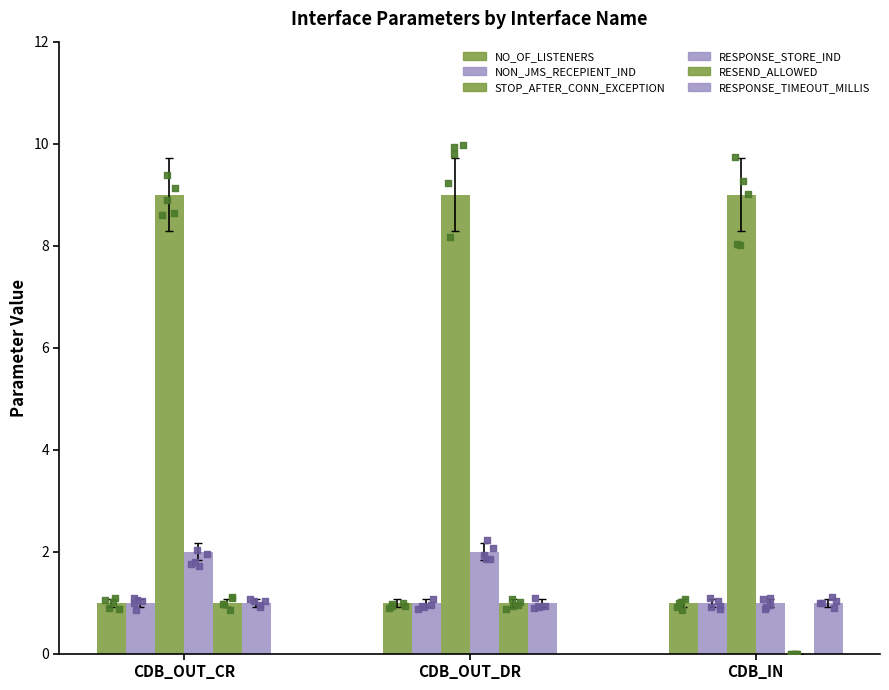

What is the total value across all series at CDB_OUT_CR?

15